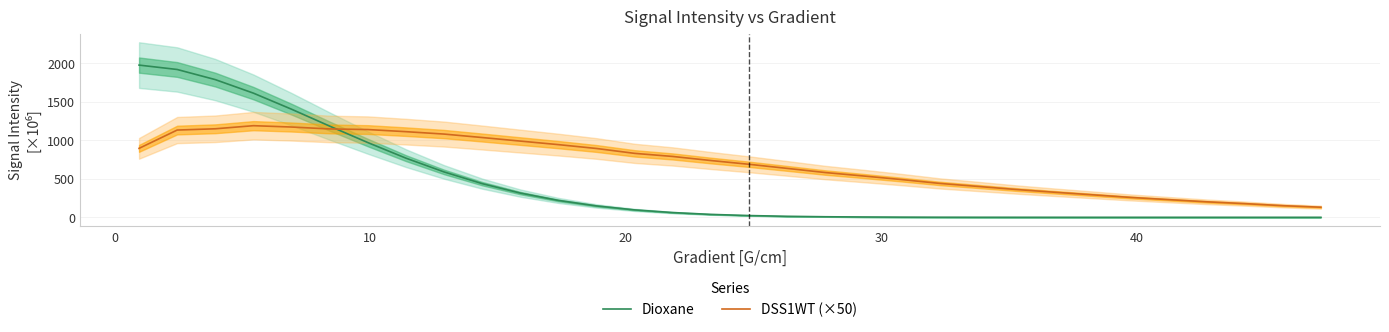

What is the maximum value for DSS1WT (×50)?

1190.0